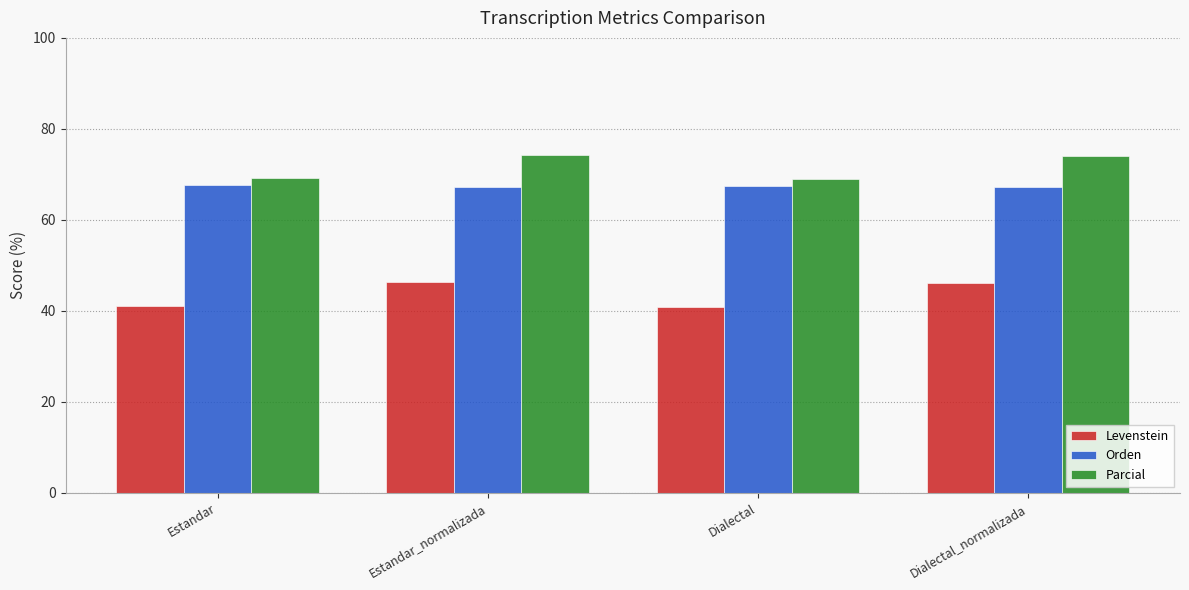

What is the highest value of the Levenstein series?

46.3